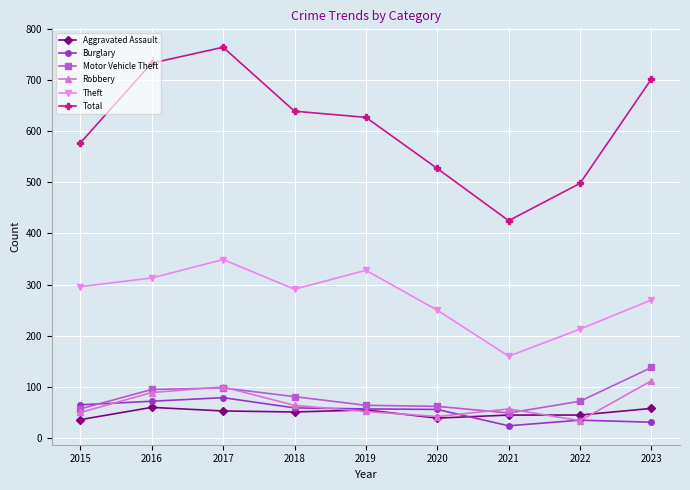

What is the value of the Total point at the 3rd from the left?

764